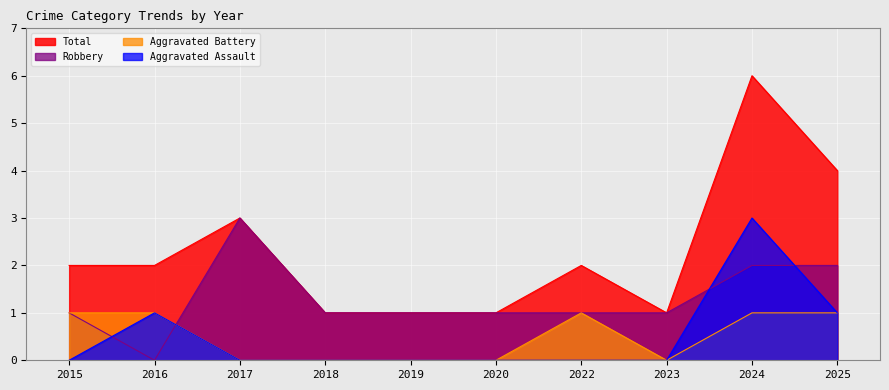

True or false: Aggravated Assault and Aggravated Battery intersect in this chart.

False